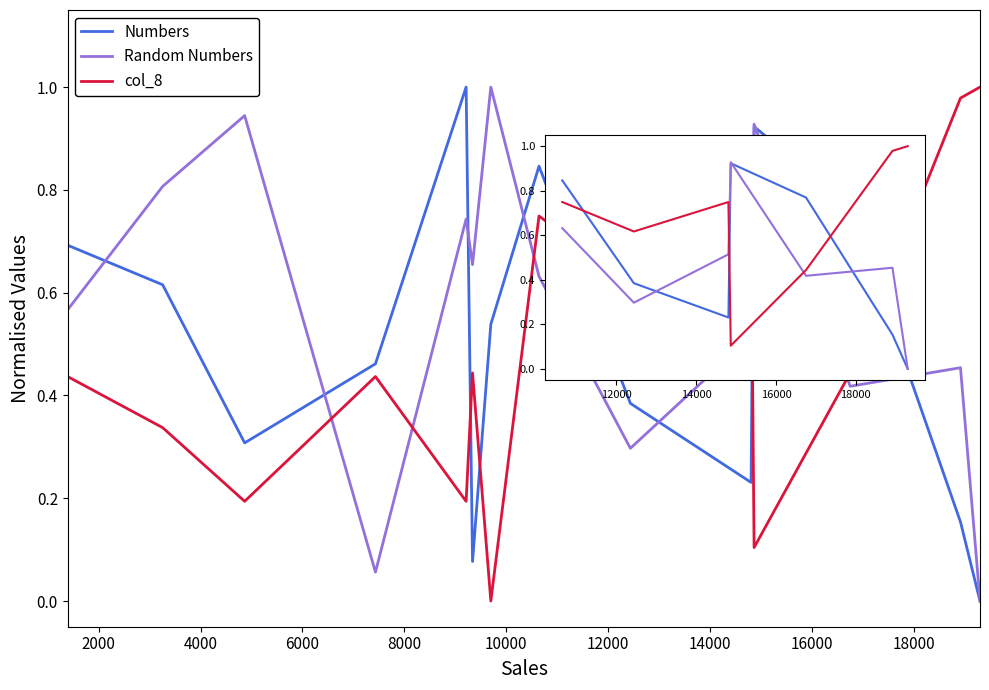

True or false: col_8 has a value of 0.2 at 4000.

False